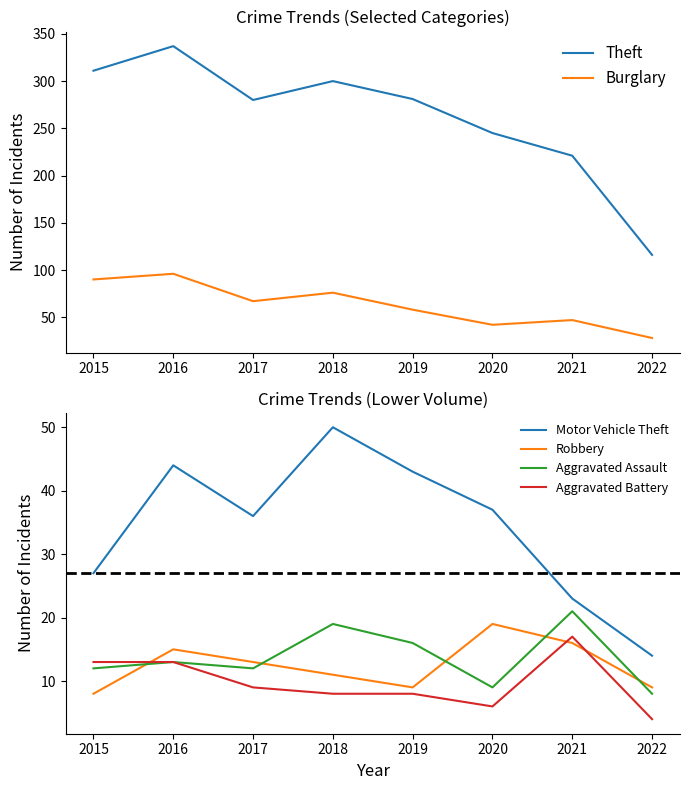

True or false: Aggravated Battery has a value of 30 at 2021.

False